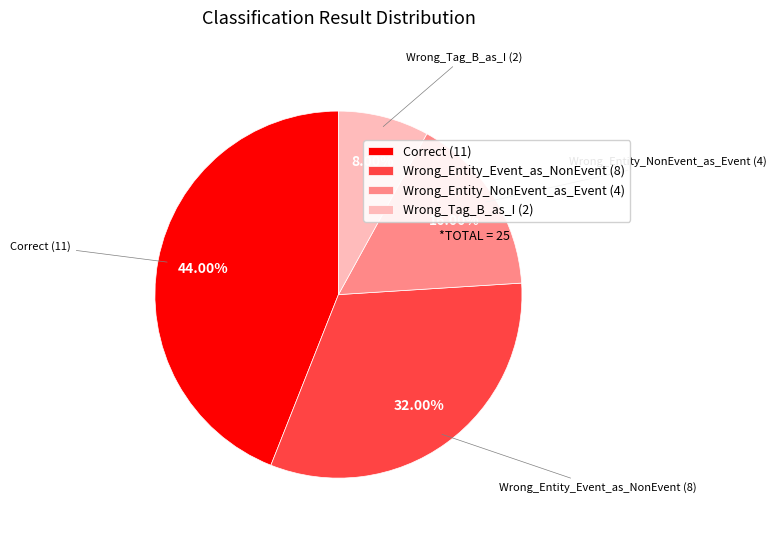

To the nearest percent, what is the difference between the Wrong_Entity_Event_as_NonEvent and Wrong_Entity_NonEvent_as_Event slice percentages?

16%